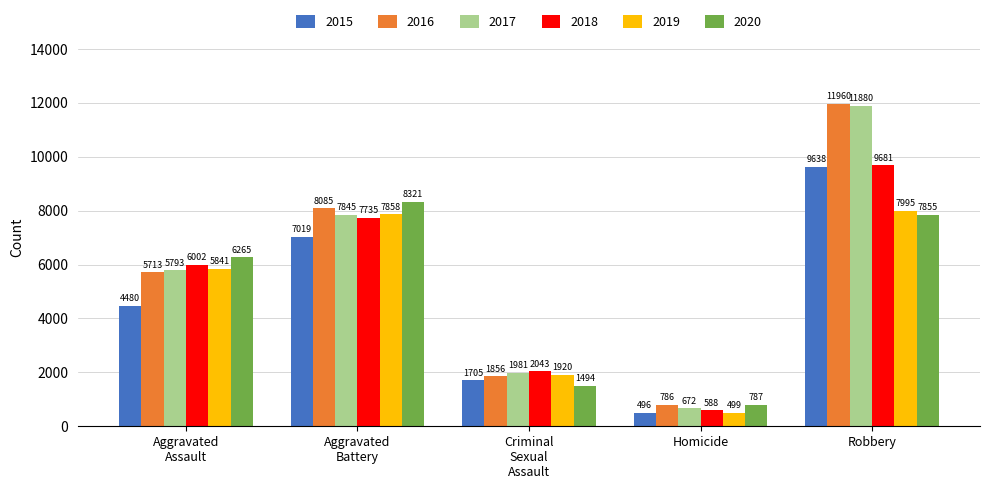

What are all the series names shown in the legend?

2015, 2016, 2017, 2018, 2019, 2020